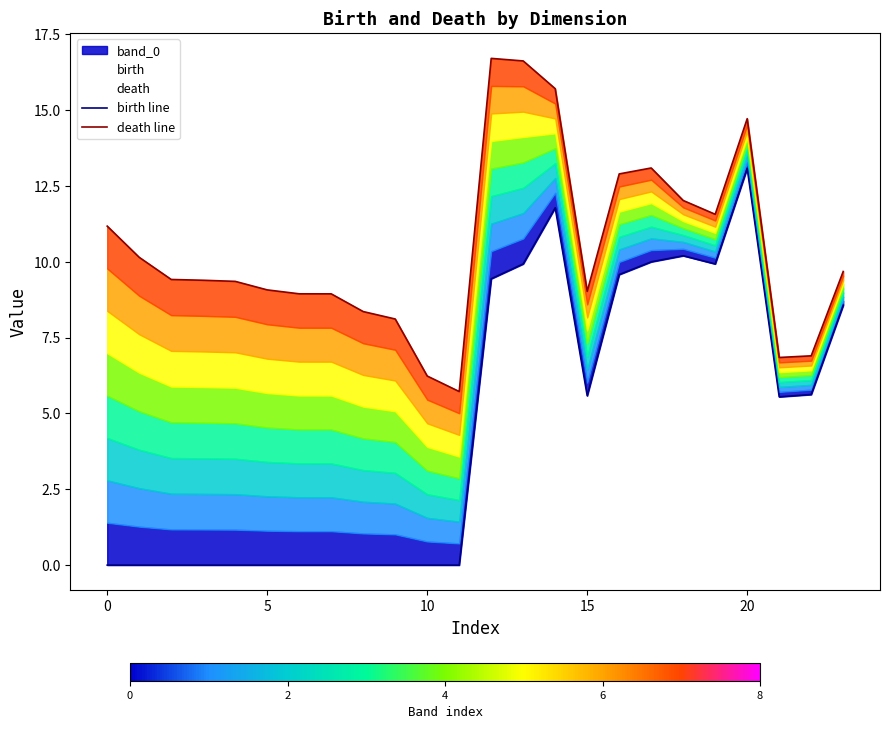

True or false: birth line has a value of -8.1 at 11.

False